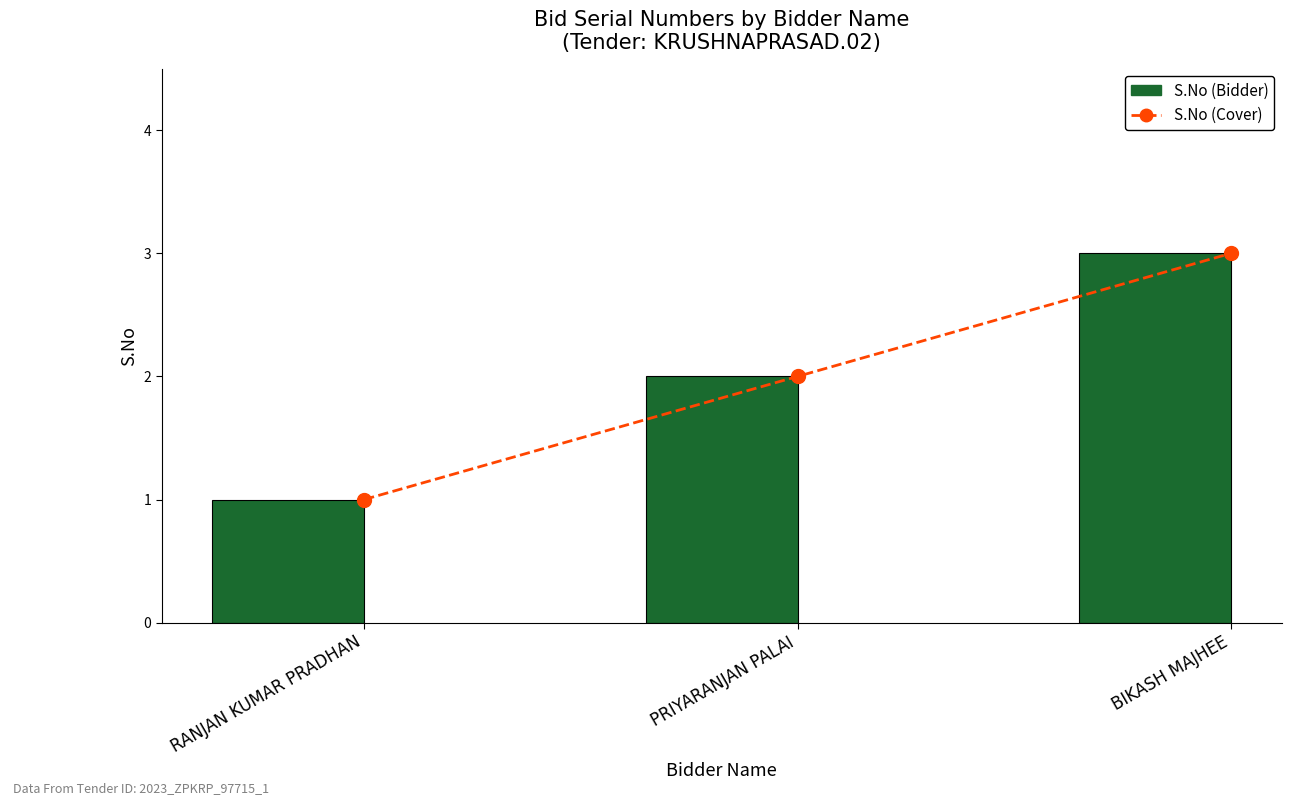

Which series has the largest range (max minus min)?

S.No (Cover)